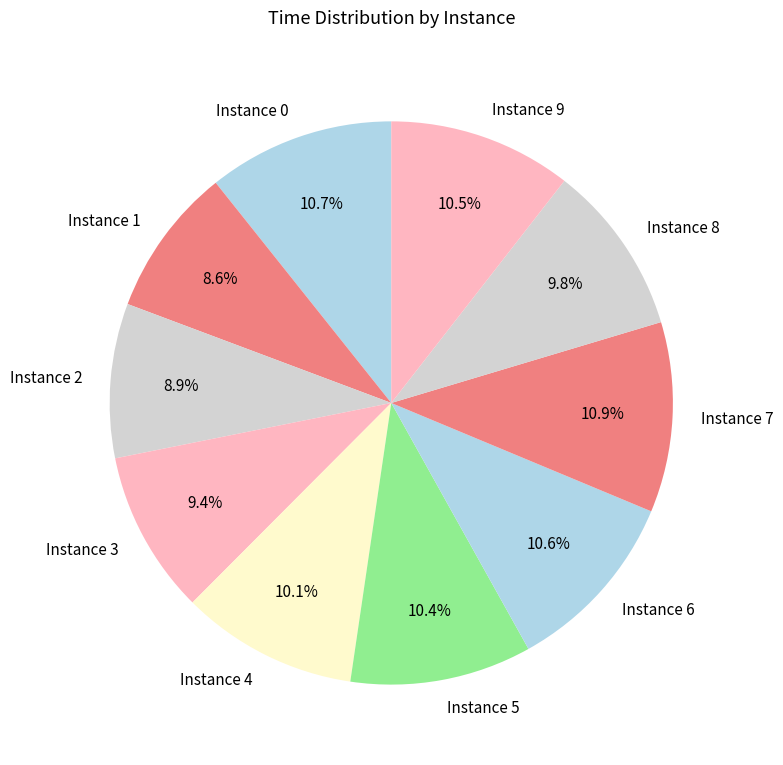

Is there any slice that represents more than half of the pie?

No